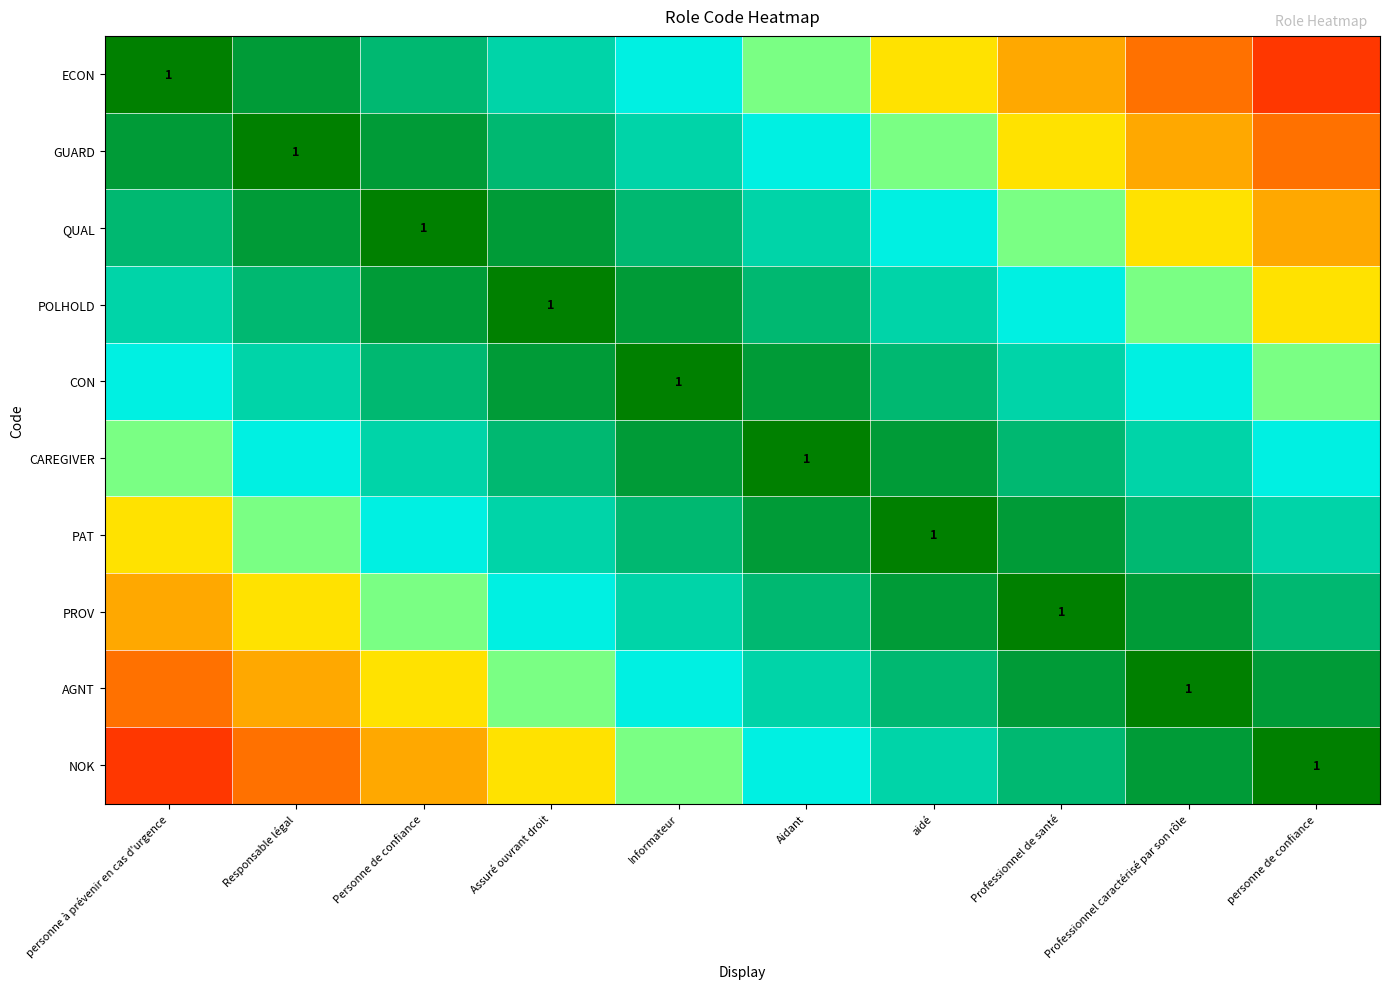

The GUARD series shows 1.1 at Assuré ouvrant droit. True or false?

False